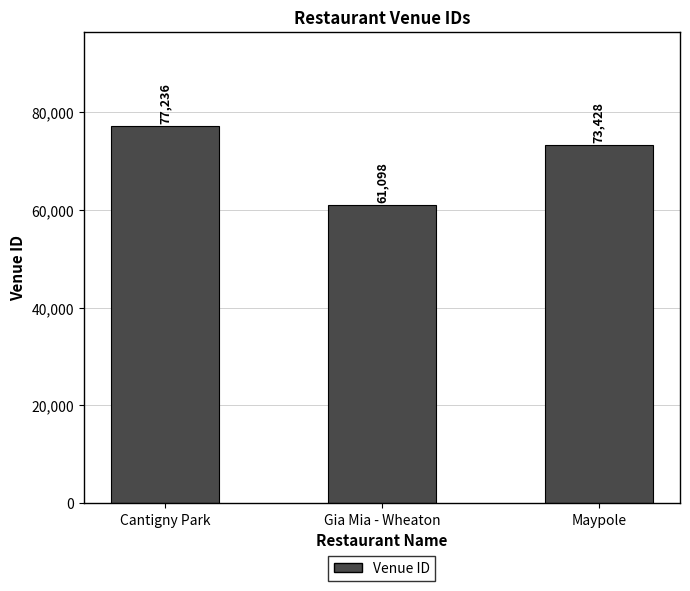

What is the smallest value displayed?

61098